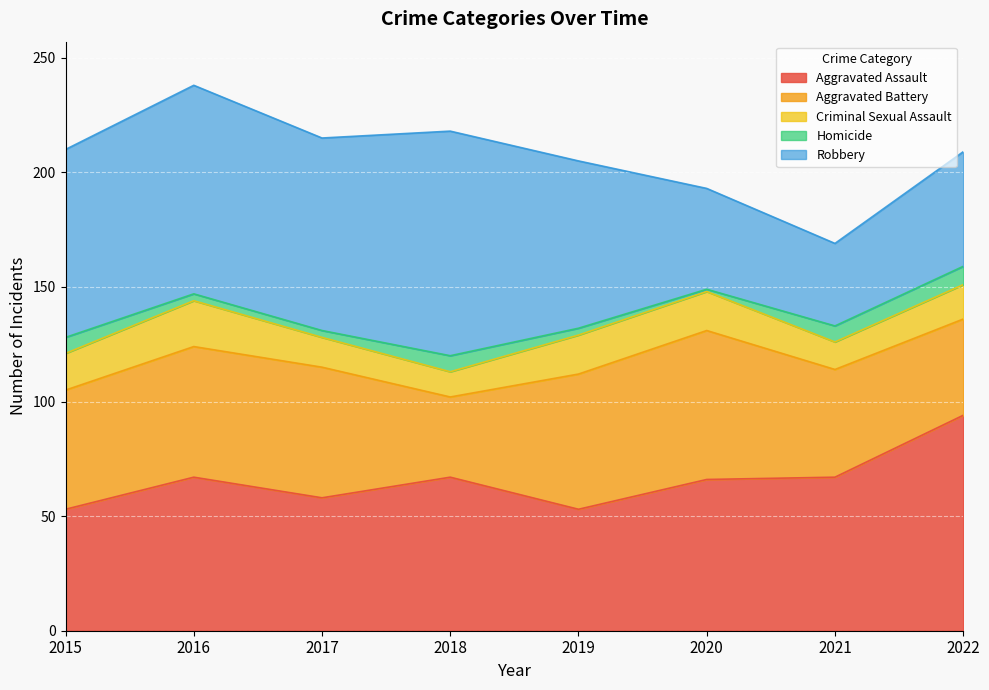

Read the Criminal Sexual Assault value at 2022.

15